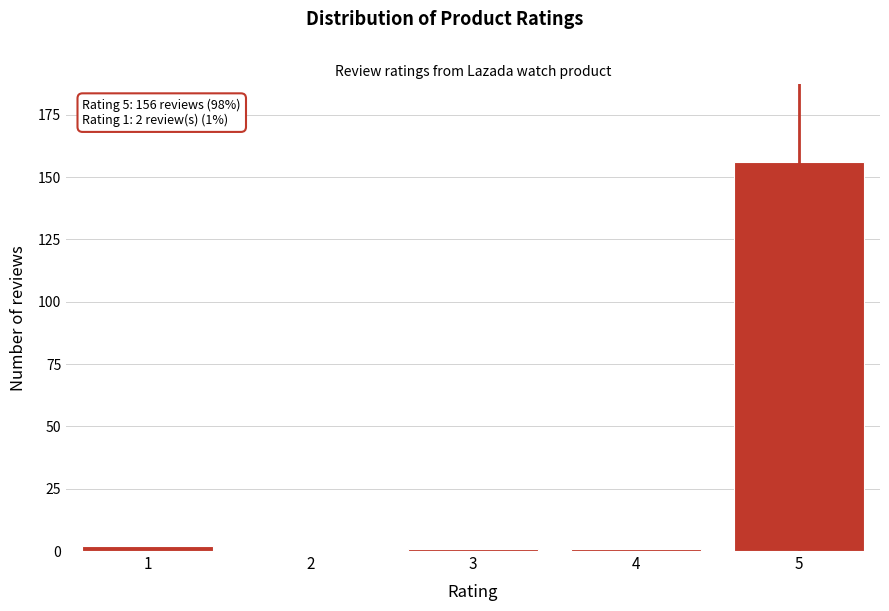

Reading left to right, list all the values displayed in this chart.

1=2	2=0	3=1	4=1	5=156